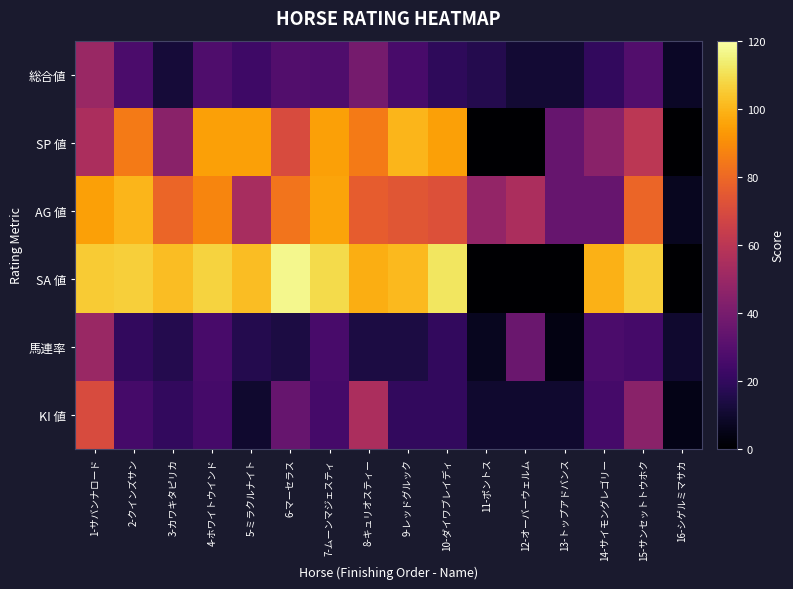

Which series has the largest total across all categories?

SA 値